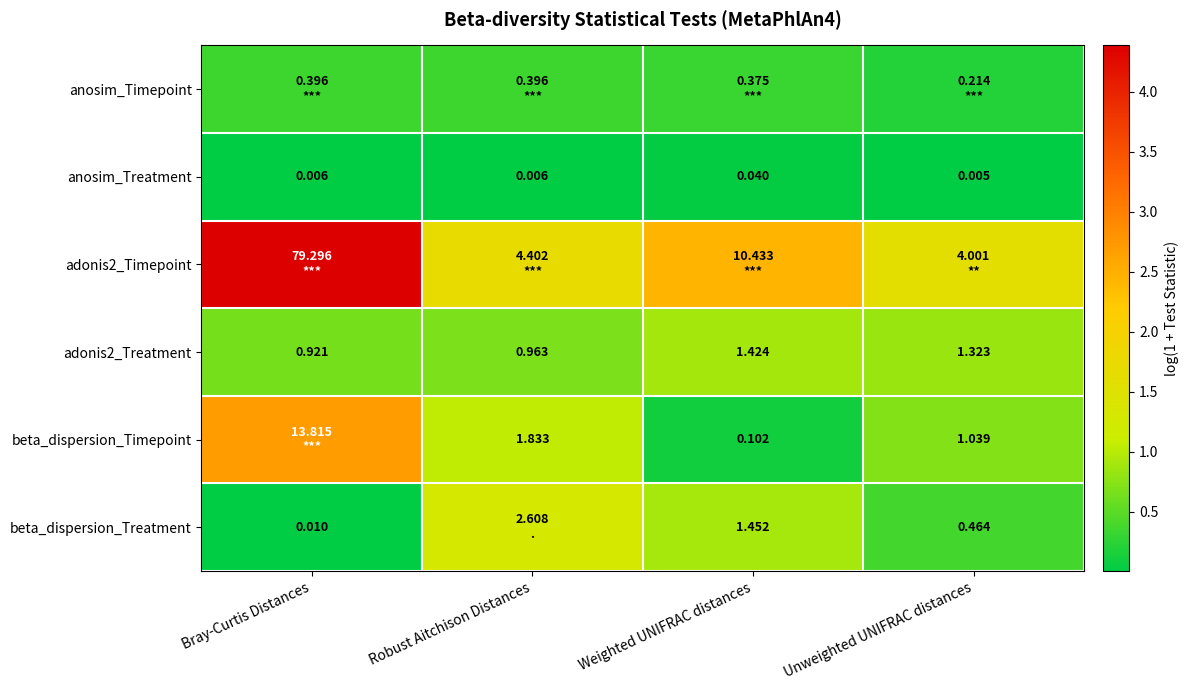

Which has a higher value, Unweighted UNIFRAC distances or Robust Aitchison Distances?

Robust Aitchison Distances